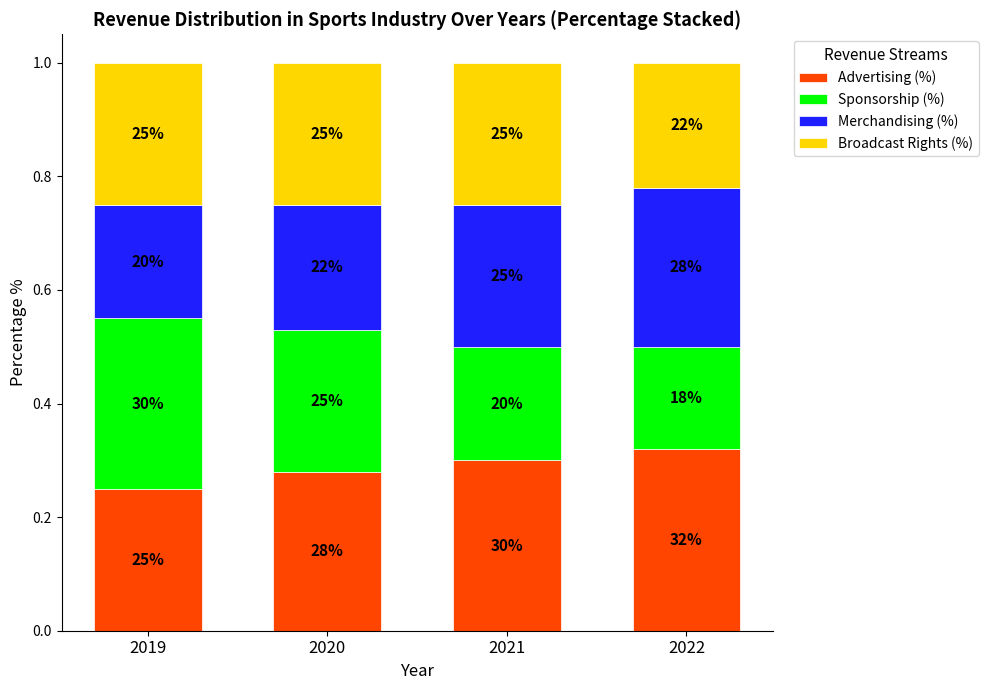

What are all the series names shown in the legend?

Advertising (%), Sponsorship (%), Merchandising (%), Broadcast Rights (%)